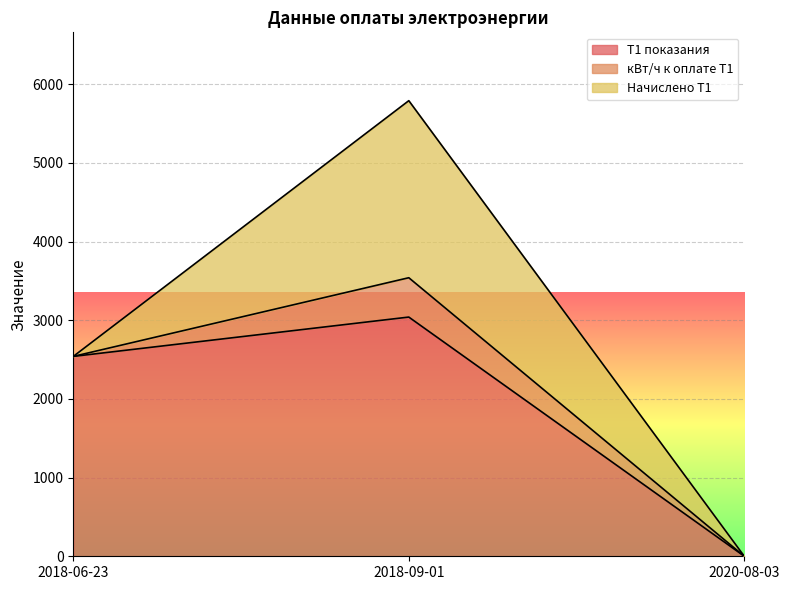

Reading right to left, transcribe all the data shown in this chart.

Т1 показания: 2020-08-03=0	2018-09-01=3040	2018-06-23=2540
кВт/ч к оплате Т1: 2020-08-03=0	2018-09-01=500	2018-06-23=0
Начислено Т1: 2020-08-03=0	2018-09-01=2250	2018-06-23=0